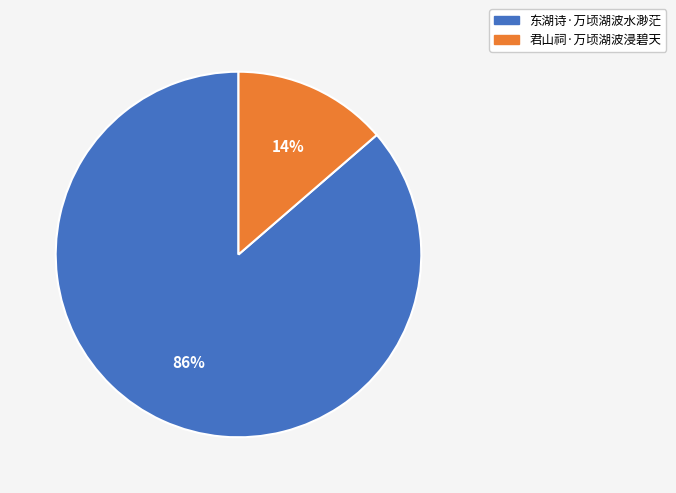

Count the number of slices in the pie.

2